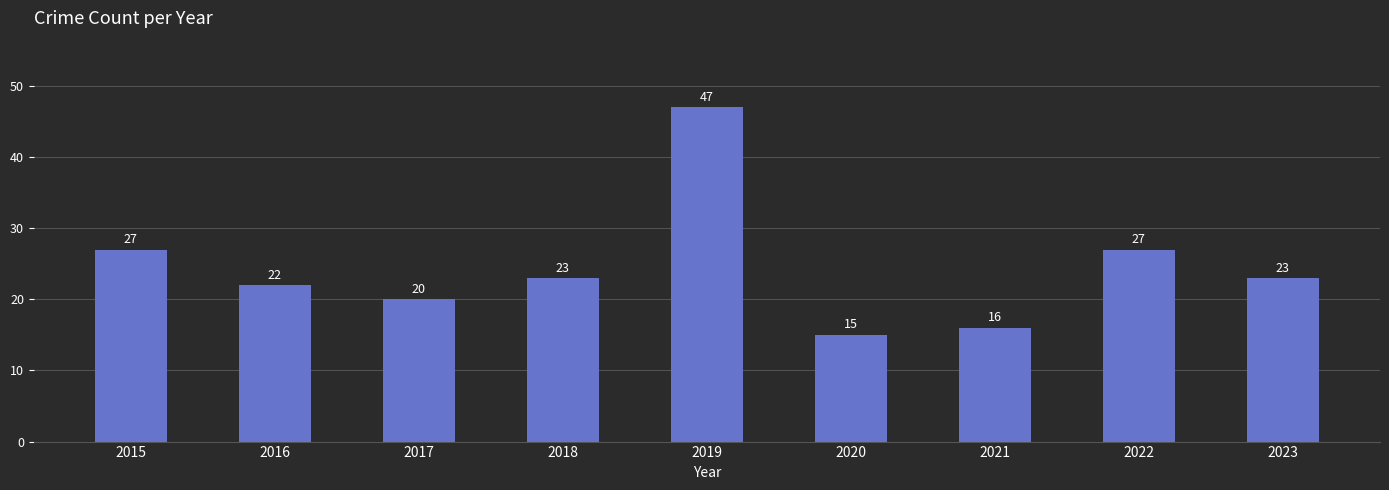

What is the difference between the second highest and minimum values?

12